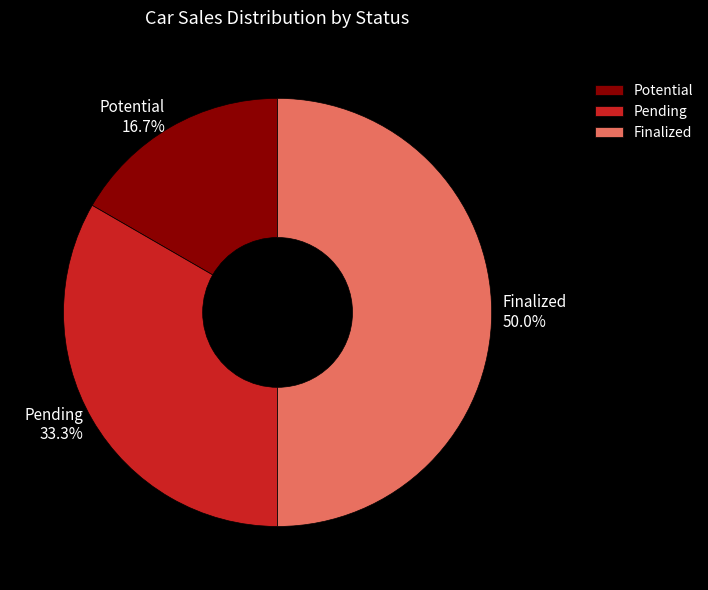

What is the ratio of the value at Finalized to the value at Pending?

1.5